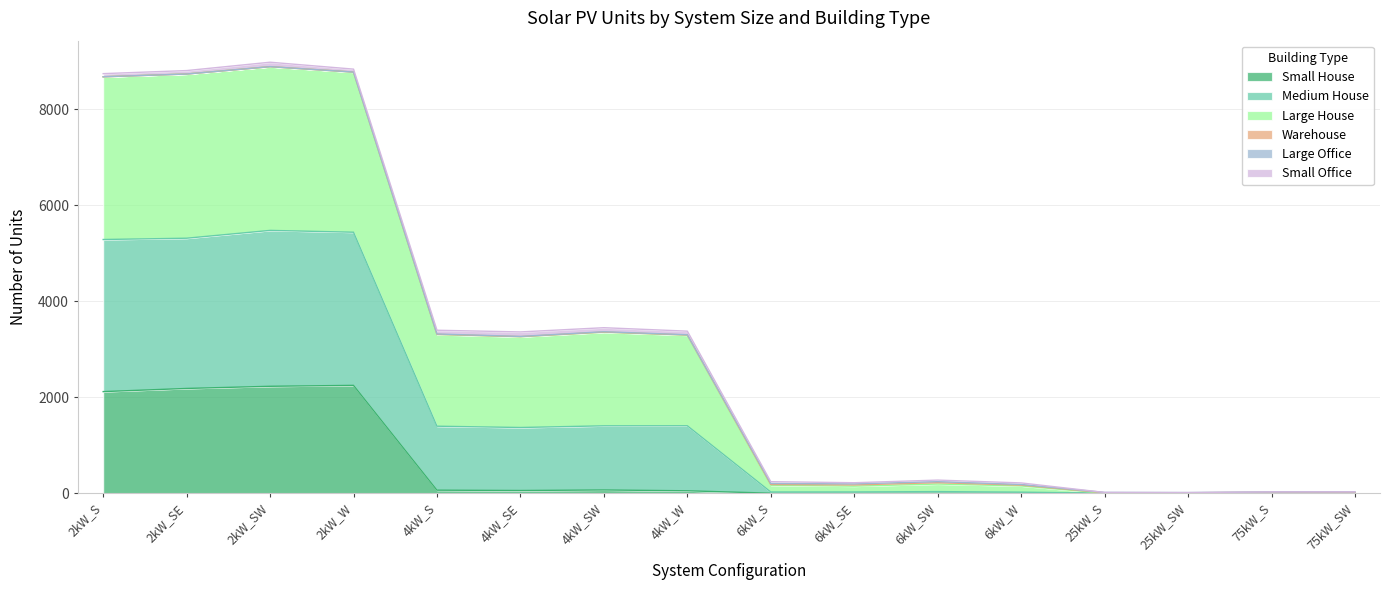

What is the highest value of the Small House series?

2247